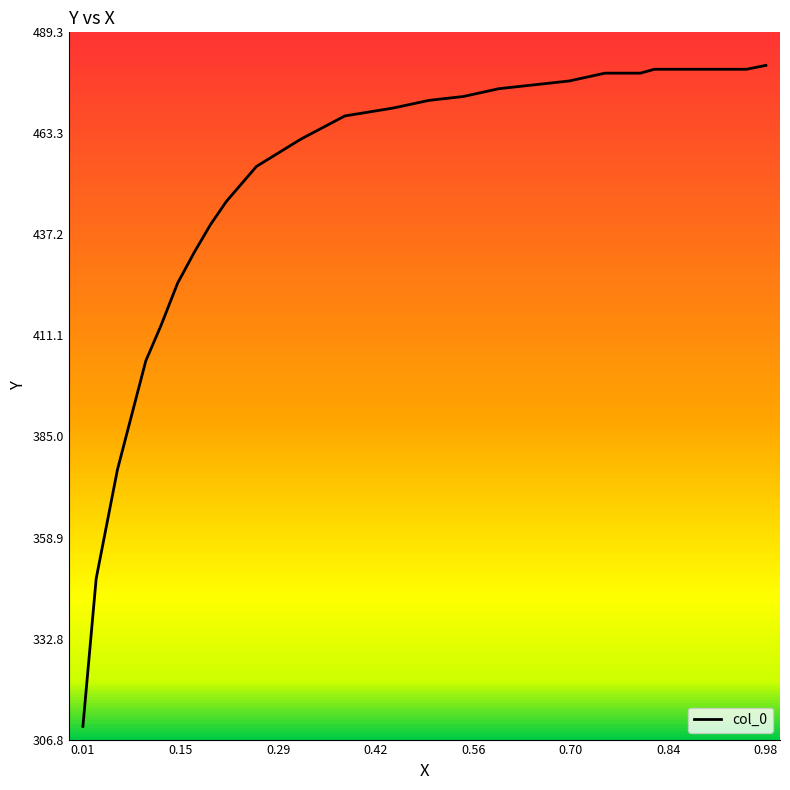

What is the greatest value displayed?

480.8